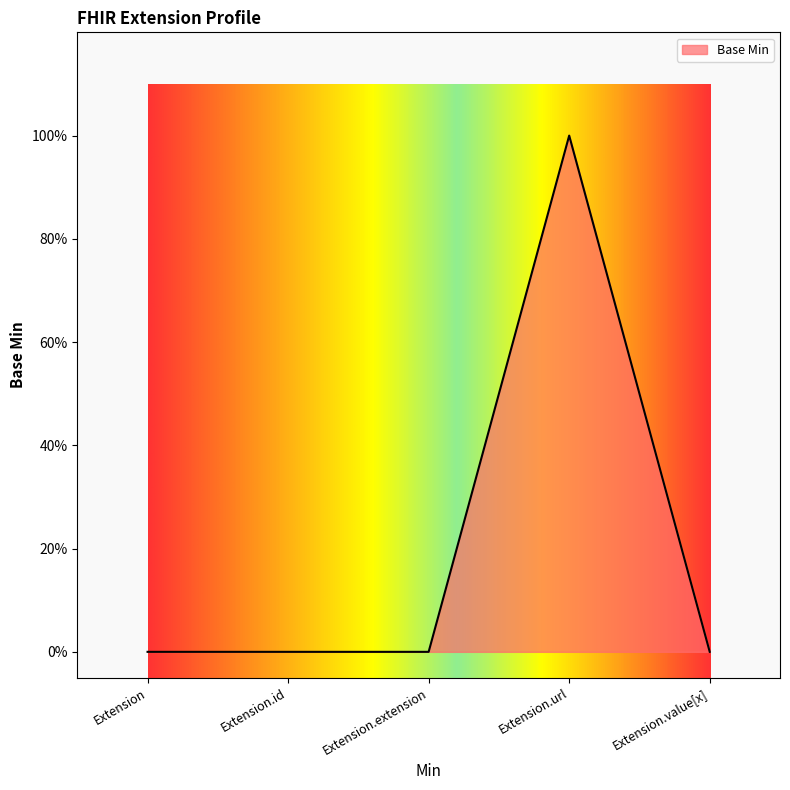

At which label is the value closest to 0?

Extension